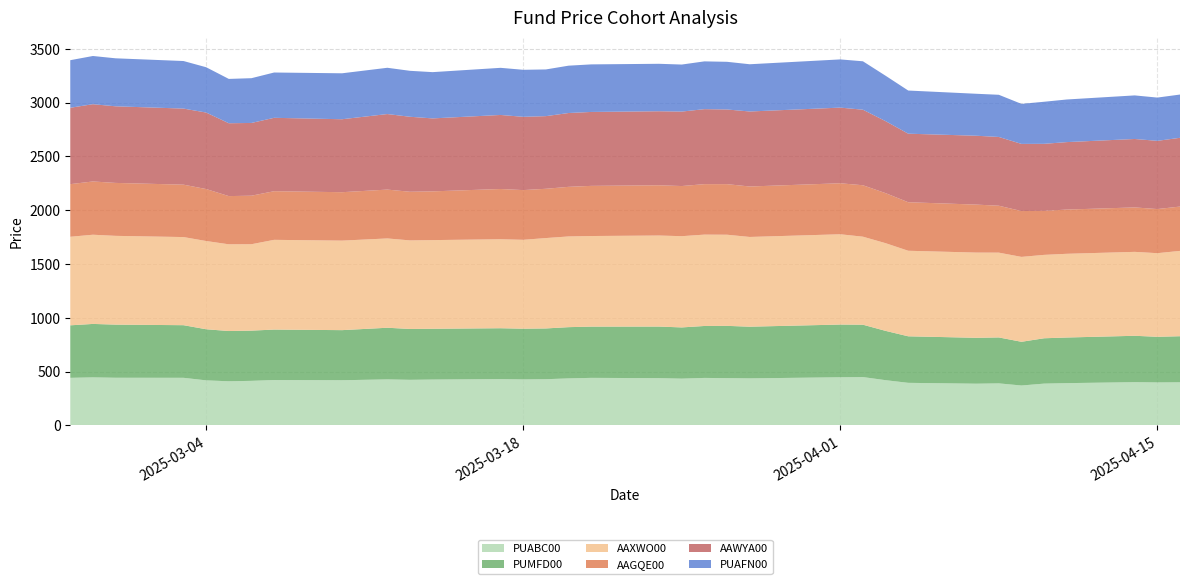

Reading right to left, extract all data points from this chart.

PUABC00: 400.5	399.2	401.8	392.8	388.2	370.8	390.5	387.5	395.5	420.2	449.0	447.2	437.0	439.2	441.2	434.5	439.0	441.8	436.8	429.2	427.2	430.2	426.0	423.5	427.5	419.8	421.8	414.0	410.0	418.5	442.2	442.8	446.2	442.0
PUMFD00: 428.2	424.2	431.0	424.0	421.5	406.2	427.0	426.5	432.5	458.2	486.8	490.0	480.2	485.8	482.8	476.0	479.5	476.2	476.2	471.8	471.5	472.8	472.0	472.8	480.0	465.5	468.8	466.8	467.0	475.0	489.0	493.8	496.8	488.0
AAXWO00: 793.0	777.0	780.0	778.0	775.0	789.0	788.0	792.0	795.0	815.0	818.0	839.0	834.0	847.0	849.0	848.0	846.0	842.0	843.0	840.0	826.0	827.0	824.0	823.0	830.0	832.0	834.0	803.0	806.0	820.0	819.0	825.0	829.0	823.0
AAGQE00: 412.0	410.0	413.0	411.0	409.0	426.0	436.0	446.0	451.0	465.0	478.0	474.0	469.0	470.0	469.0	466.0	467.0	466.0	461.0	458.0	462.0	467.0	453.0	452.0	454.0	450.0	452.0	451.0	448.0	483.0	487.0	492.0	495.0	489.0
AAWYA00: 639.0	634.0	636.0	627.0	623.0	624.0	639.0	640.0	637.0	669.0	702.0	703.0	697.0	694.0	697.0	692.0	688.0	687.0	686.0	675.0	681.0	688.0	678.0	697.0	702.0	678.0	682.0	676.0	677.0	711.0	707.0	712.0	718.0	710.0
PUAFN00: 402.0	402.0	405.0	396.0	391.0	372.0	392.0	390.0	401.0	422.0	450.0	448.0	439.0	443.0	444.0	437.0	441.0	442.0	440.0	434.0	437.0	438.0	430.0	427.0	430.0	427.0	421.0	416.0	412.0	421.0	442.0	446.0	448.0	442.0